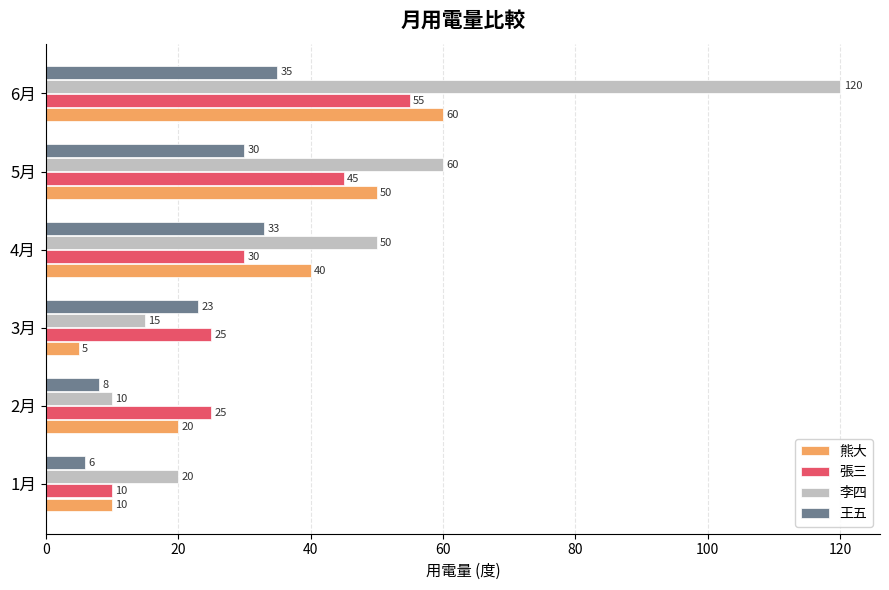

What are all the series names shown in the legend?

熊大, 張三, 李四, 王五